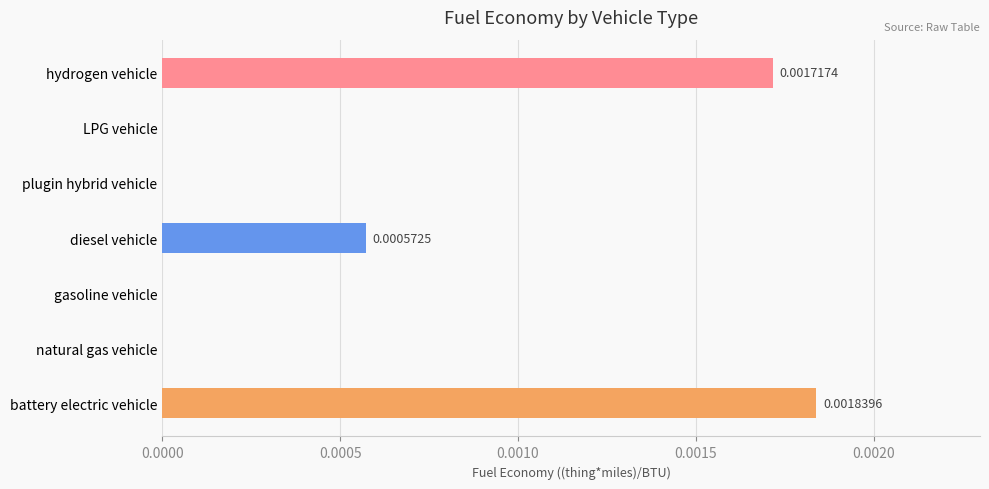

Which category has the highest value across all series?

battery electric vehicle